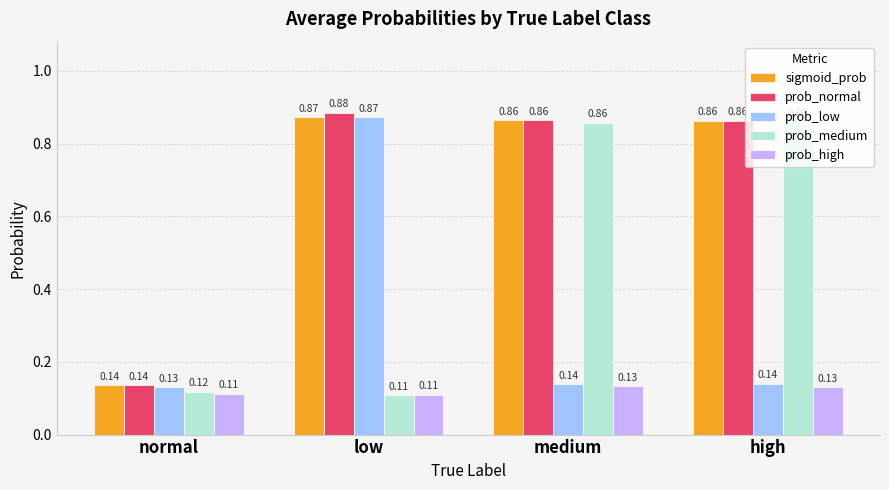

Which series has the largest total across all categories?

prob_normal